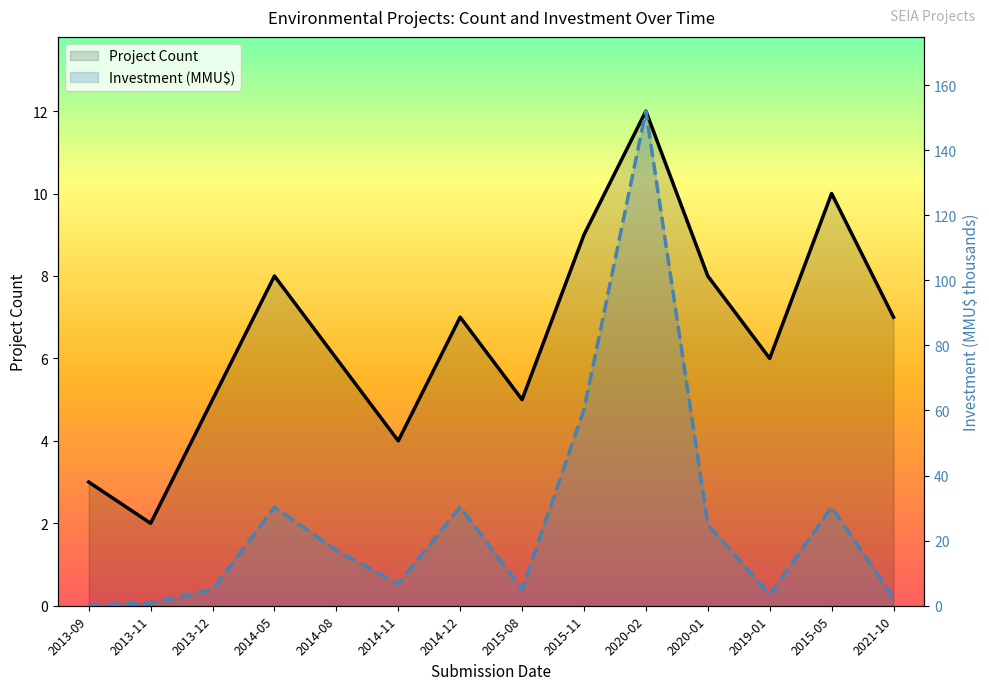

At which category is the sum across all series the highest?

2020-02